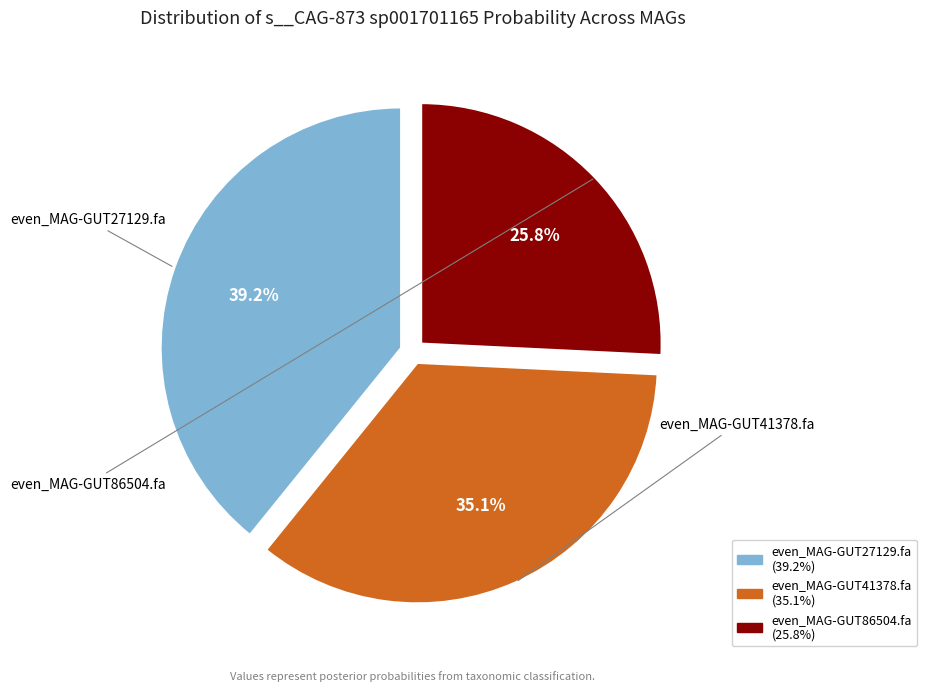

Is it true that even_MAG-GUT41378.fa is 35% of the pie?

True